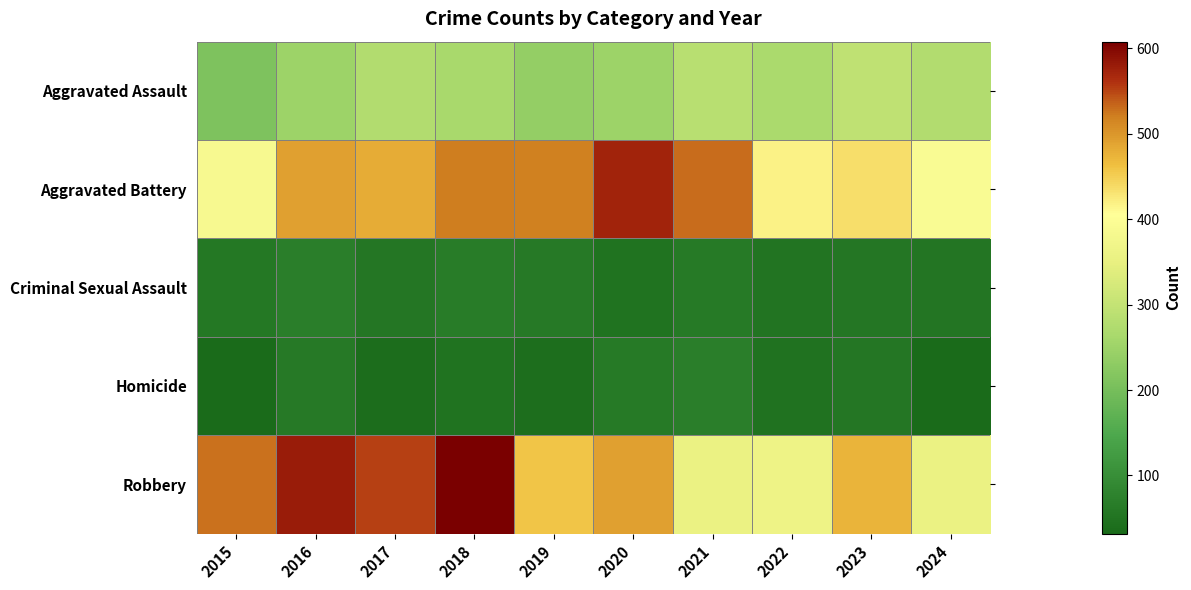

What is the maximum value shown in the chart?

608